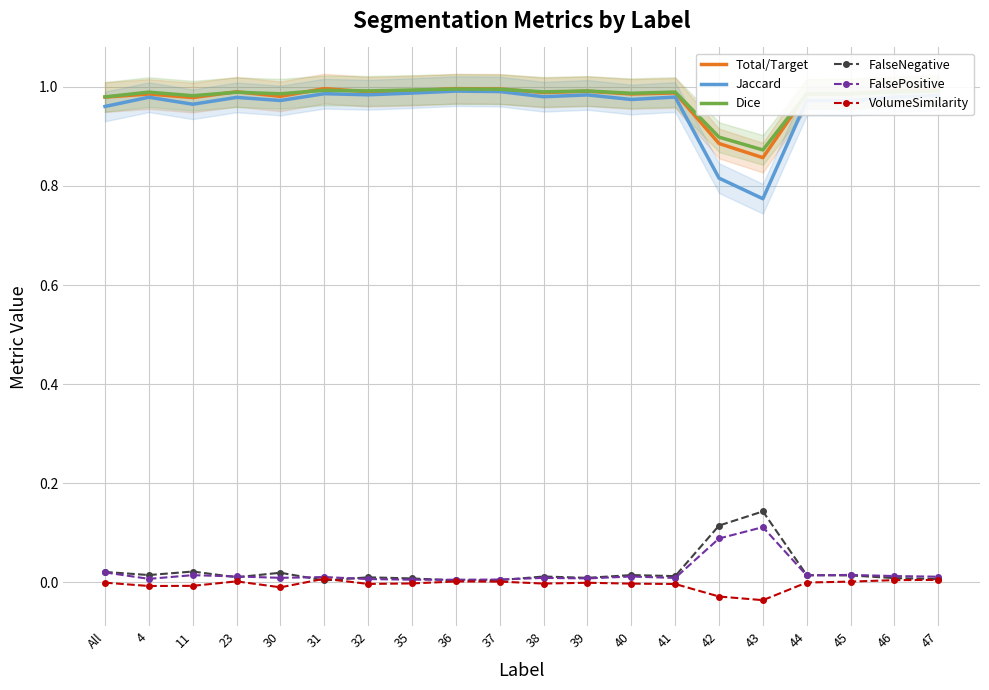

How many lines are shown in the chart?

6